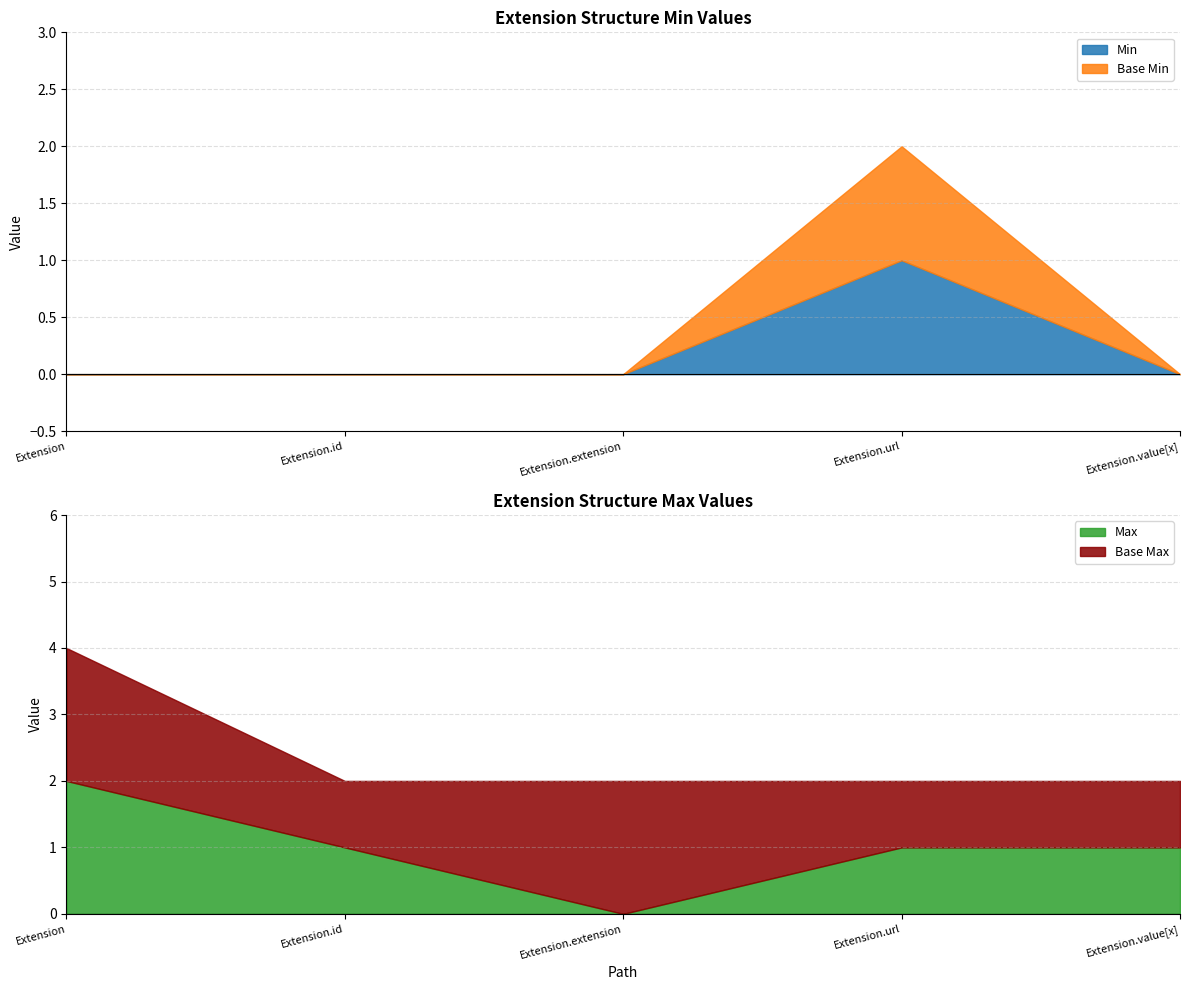

Count the number of categories in the chart.

5